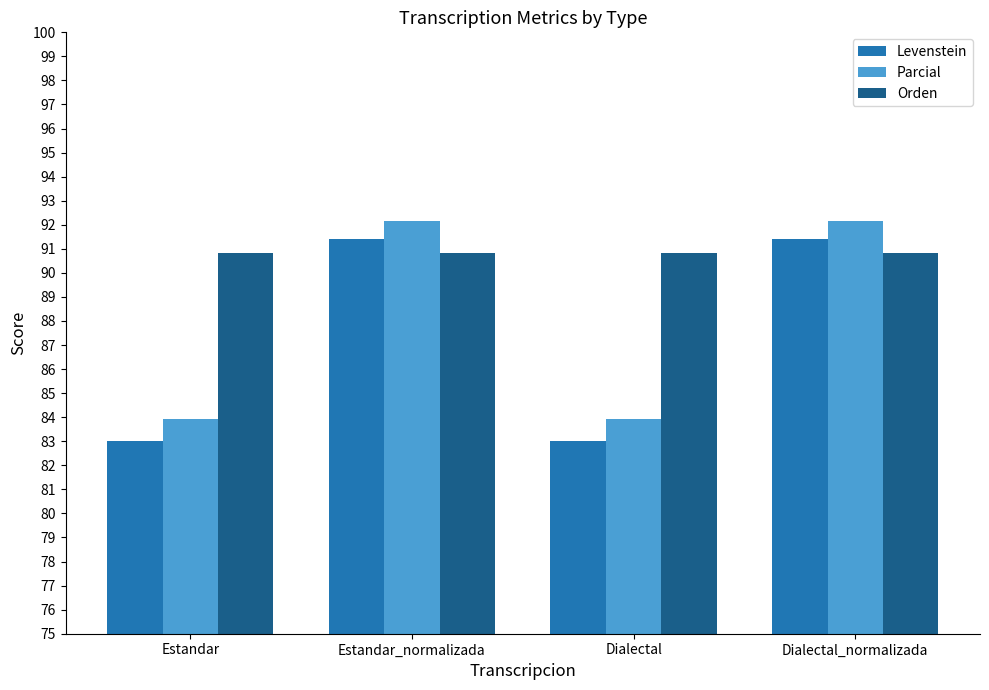

What is the difference between the highest and lowest values at Estandar?

7.8